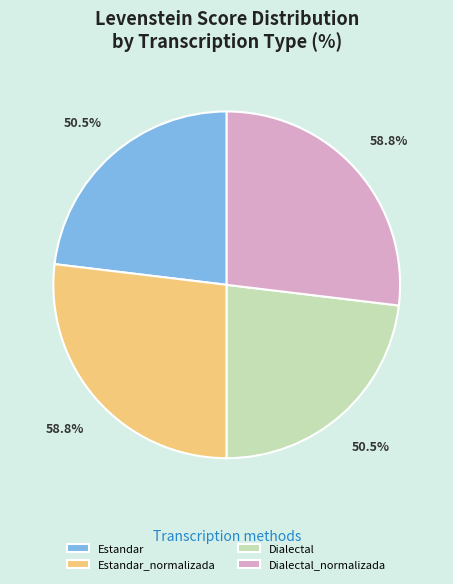

Is Estandar_normalizada the majority of the pie?

No